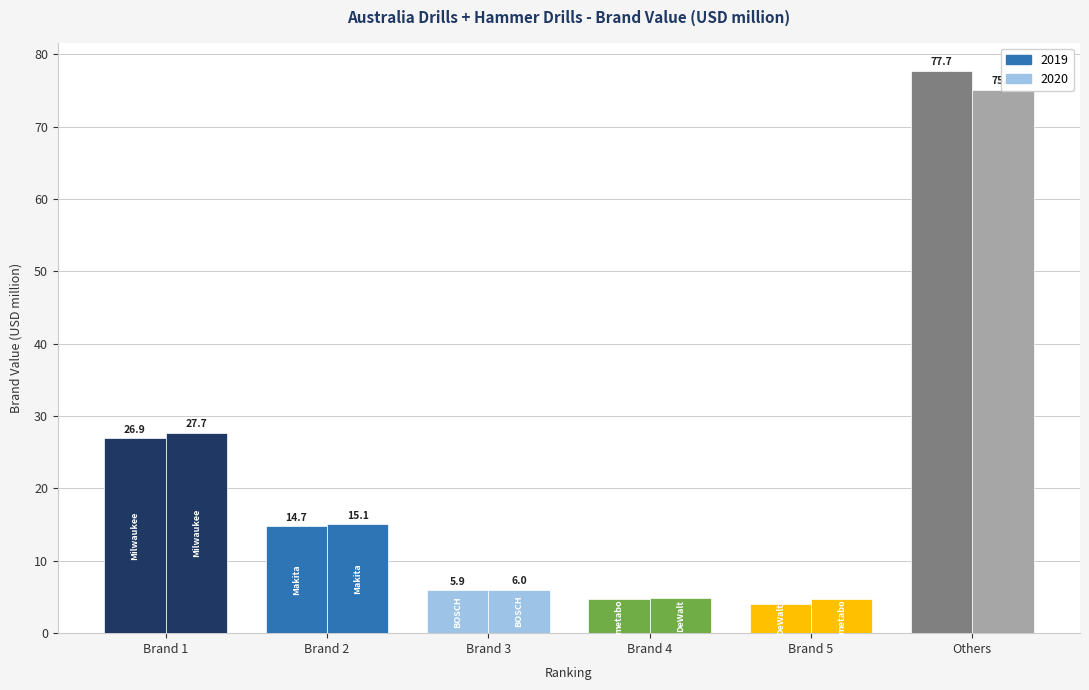

What is the approximate value of 2020 at Brand 5?

4.7